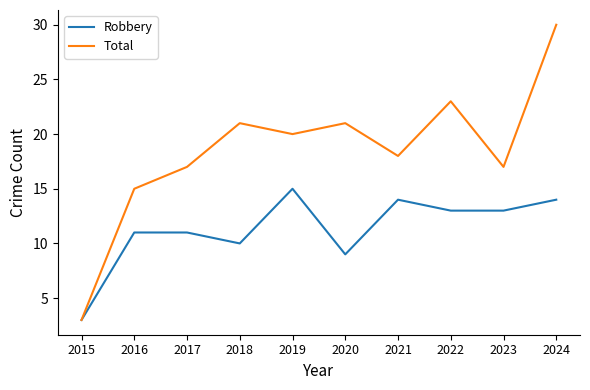

What are all the series names shown in the legend?

Robbery, Total